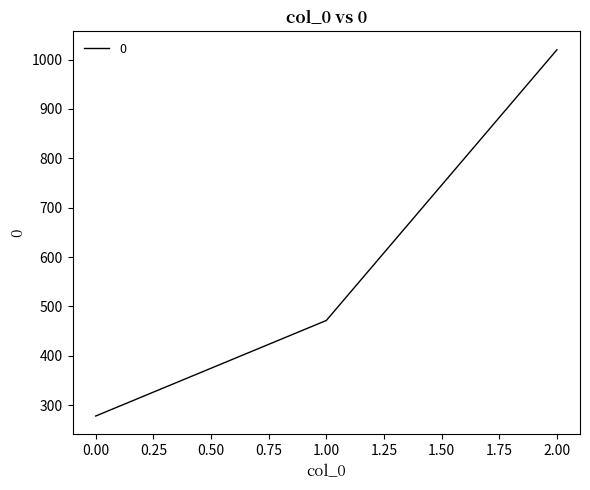

How many lines are shown in the chart?

1